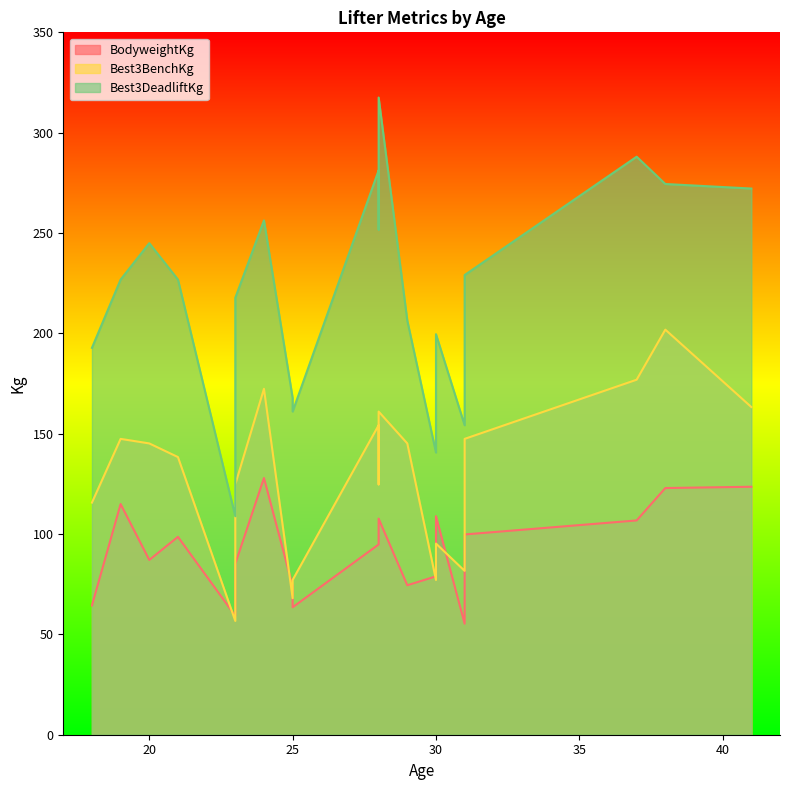

Reading left to right, list all the values displayed in this chart.

BodyweightKg: 23=59.2	31=55.3	25=74.1	30=78.9	18=64.4	19=114.9	20=87.1	23=85.2	21=98.6	25=63.5	29=74.5	28=94.8	28=96.2	31=99.8	28=107.7	37=106.8	30=108.9	38=122.9	41=123.6	24=127.9
Best3BenchKg: 23=56.7	31=81.7	25=68.0	30=77.1	18=115.7	19=147.4	20=145.2	23=124.7	21=138.3	25=77.1	29=145.2	28=154.2	28=124.7	31=147.4	28=161.0	37=176.9	30=95.2	38=201.8	41=163.3	24=172.4
Best3DeadliftKg: 23=108.9	31=154.2	25=167.8	30=140.6	18=192.8	19=226.8	20=244.9	23=217.7	21=226.8	25=161.0	29=206.4	28=281.2	28=251.7	31=229.1	28=317.5	37=288.0	30=199.6	38=274.4	41=272.2	24=256.3